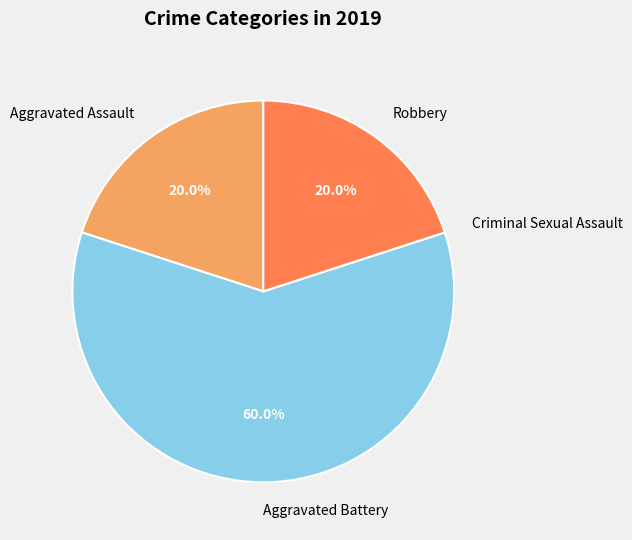

To the nearest percent, what is the difference between the largest and smallest slice percentages?

60%